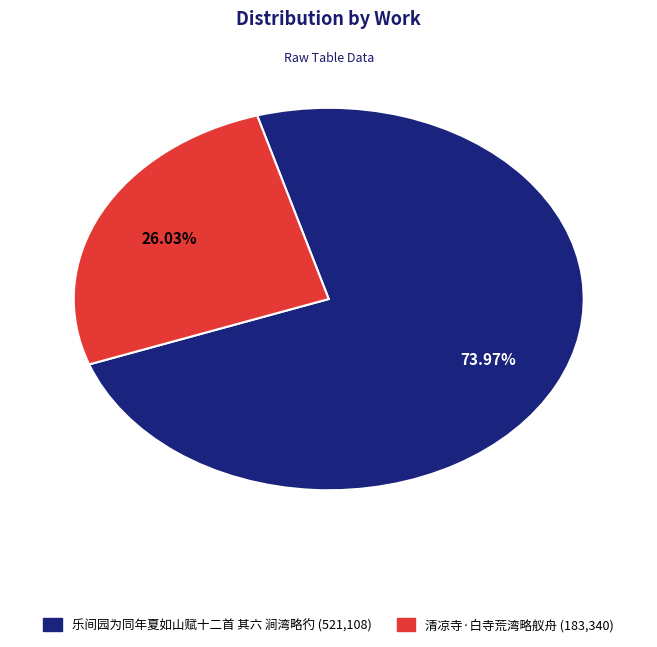

Is the sum of 乐间园为同年夏如山赋十二首 其六 涧湾略彴 and 清凉寺·白寺荒湾略舣舟 greater than half?

Yes